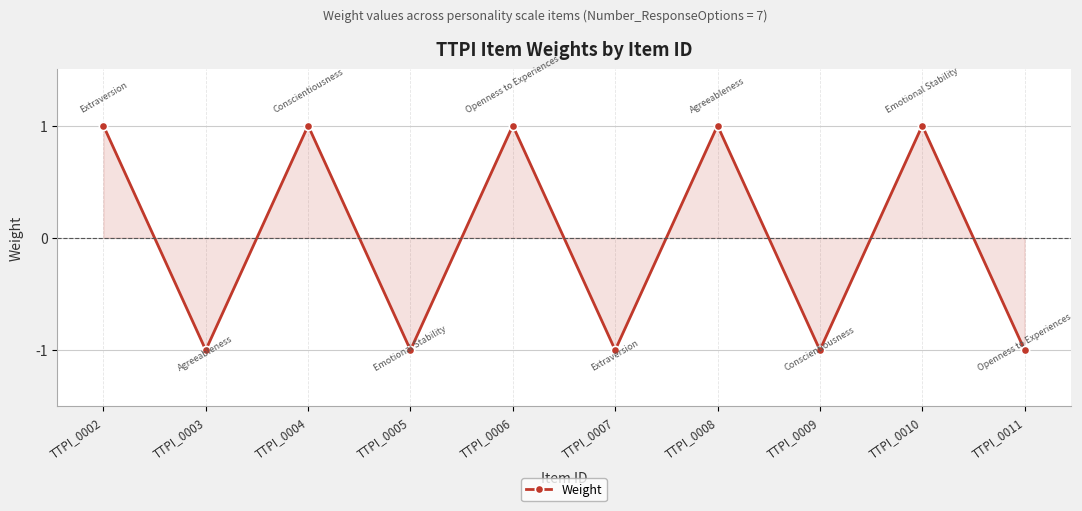

What is the value of the 7th point from the left?

1